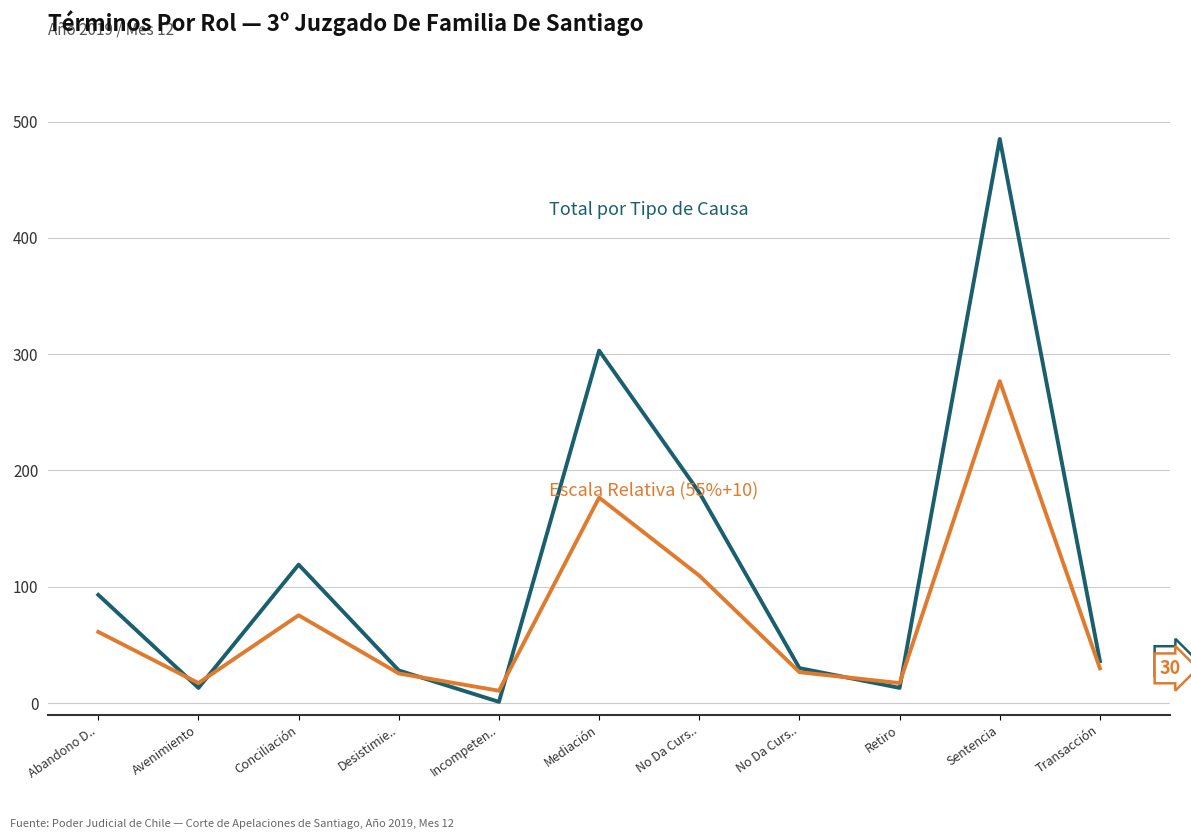

Is this an area chart (filled region under the line)?

No